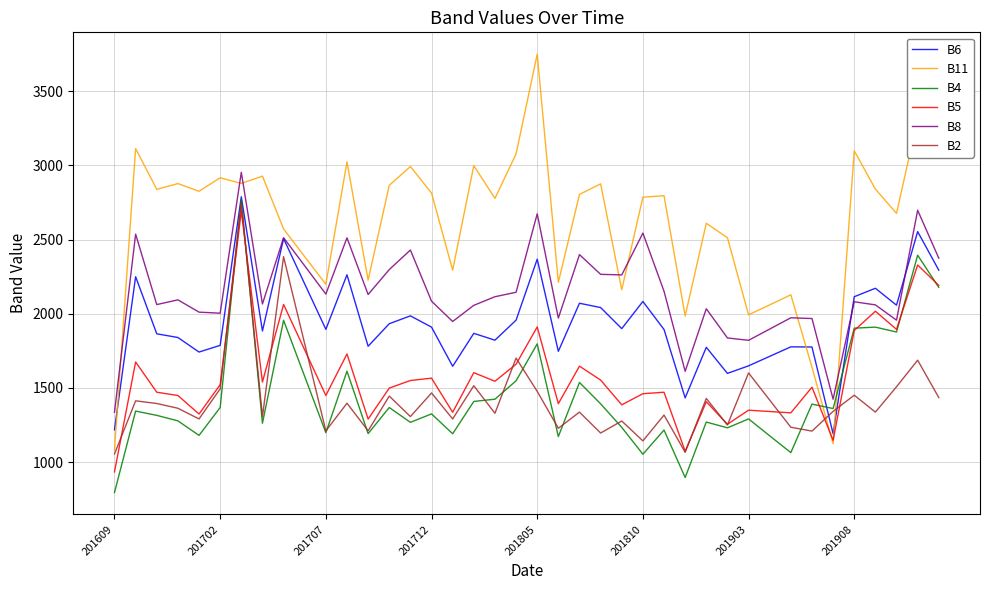

What is the smallest value displayed?

795